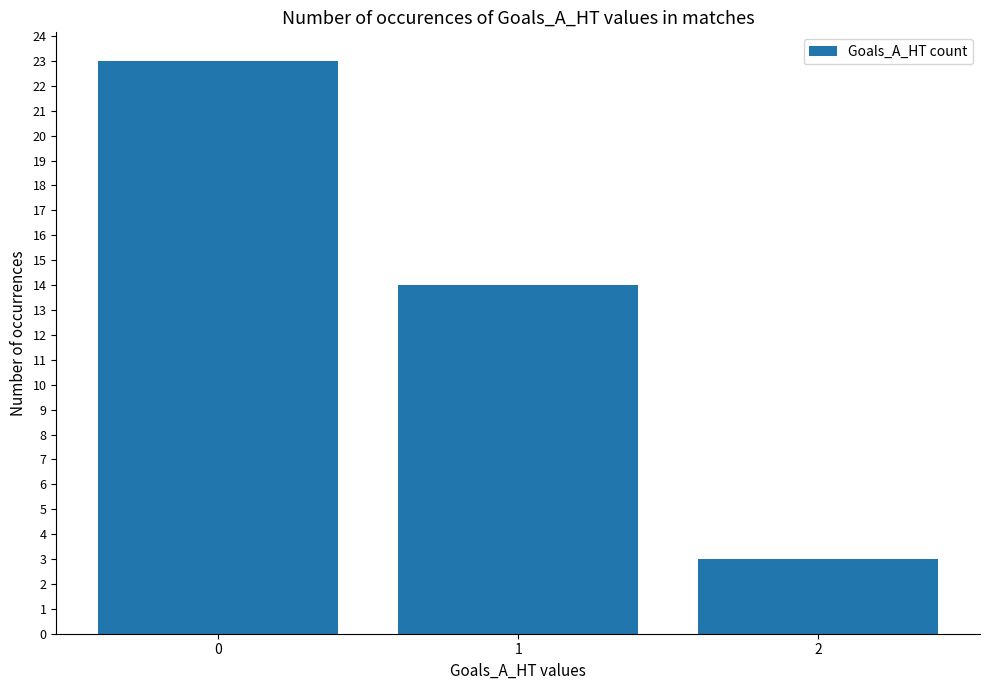

Are the bars horizontal?

No